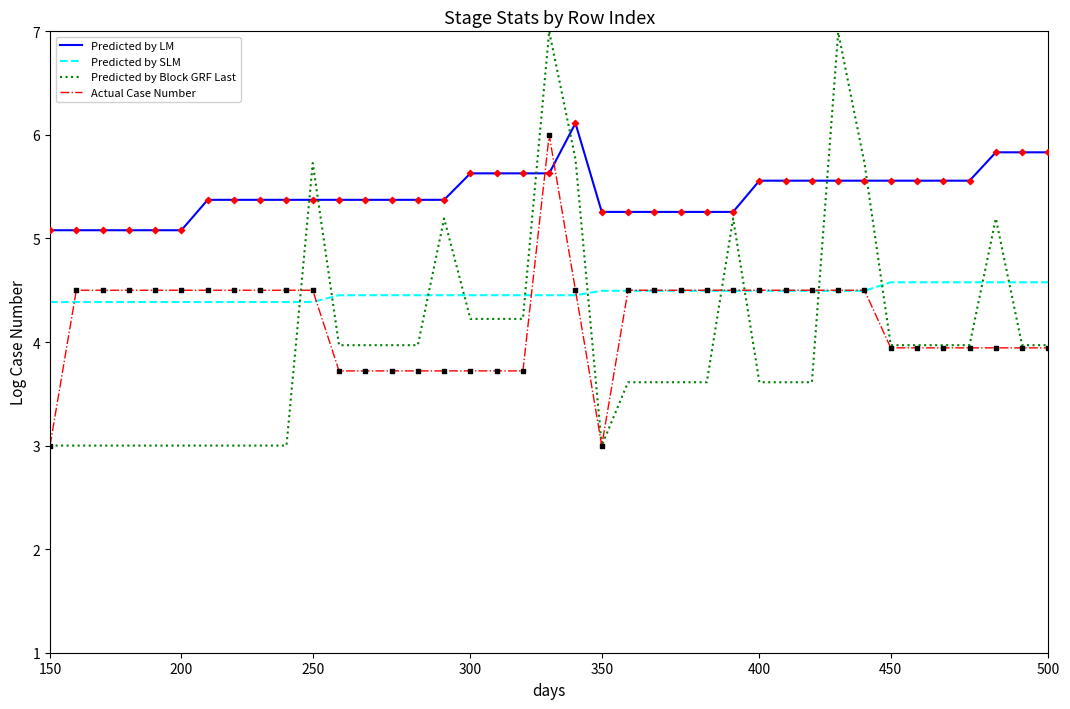

Which series has the largest total across all categories?

Predicted by LM